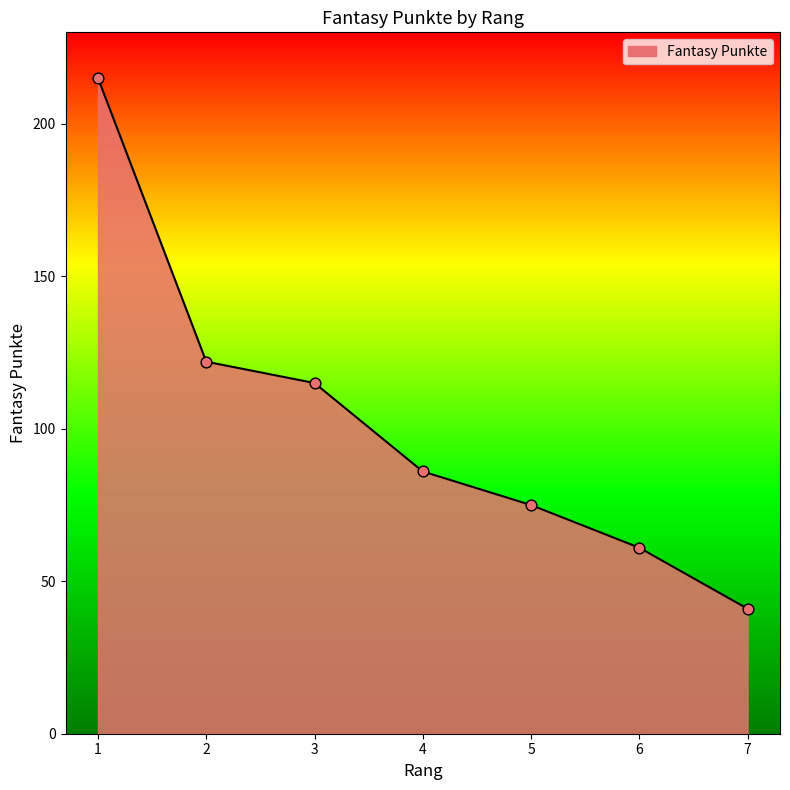

What is the change in value from 3 to 7?

-74